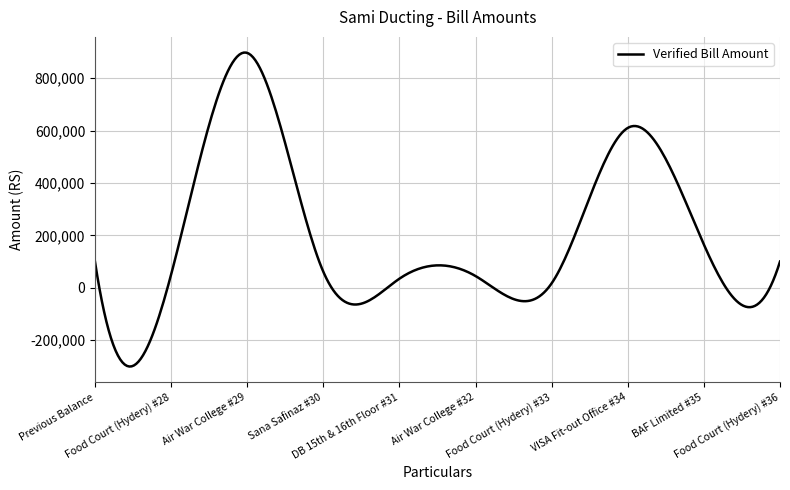

What is the difference between the maximum and minimum values?

1198995.7